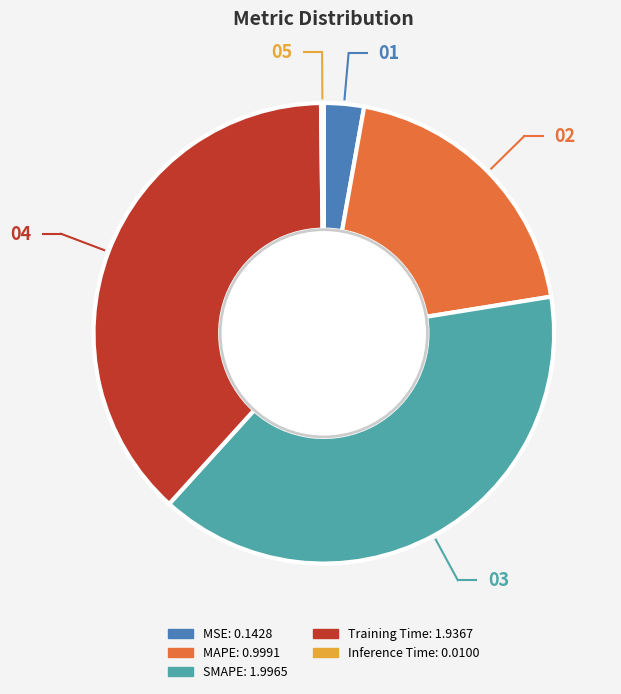

Is the sum of MSE and SMAPE greater than half?

No